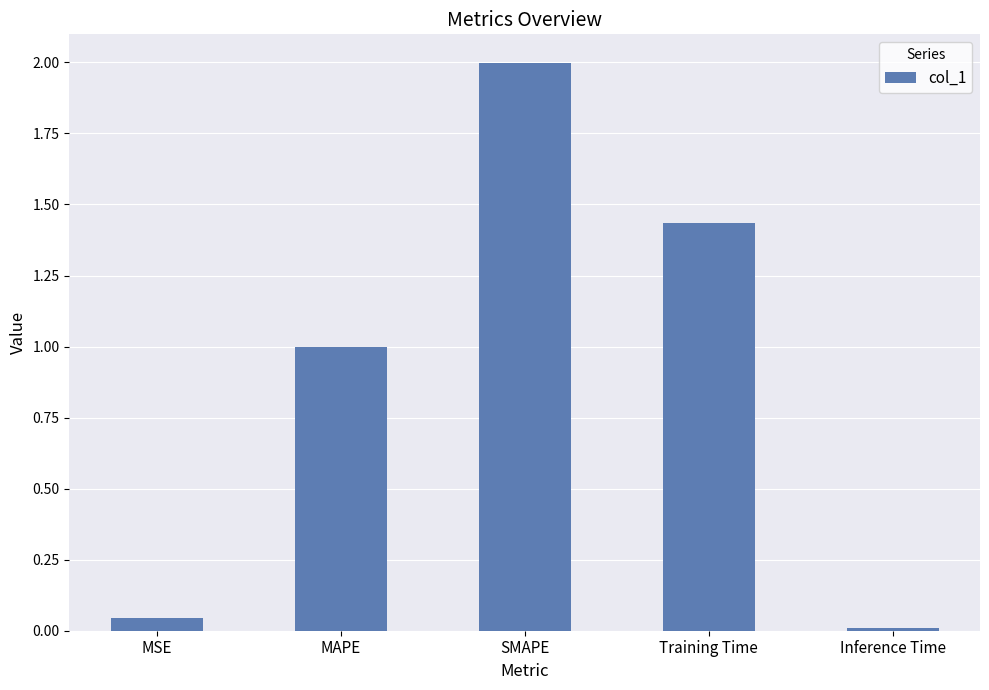

What is the difference between the maximum and minimum values?

2.0